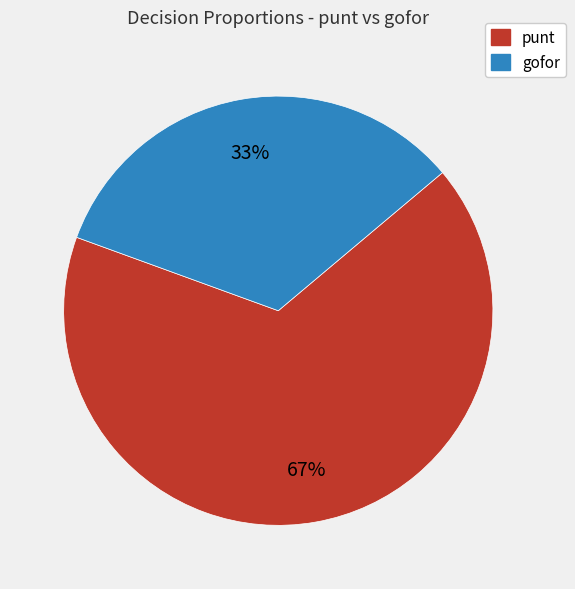

To the nearest percent, what is the average slice percentage?

50%